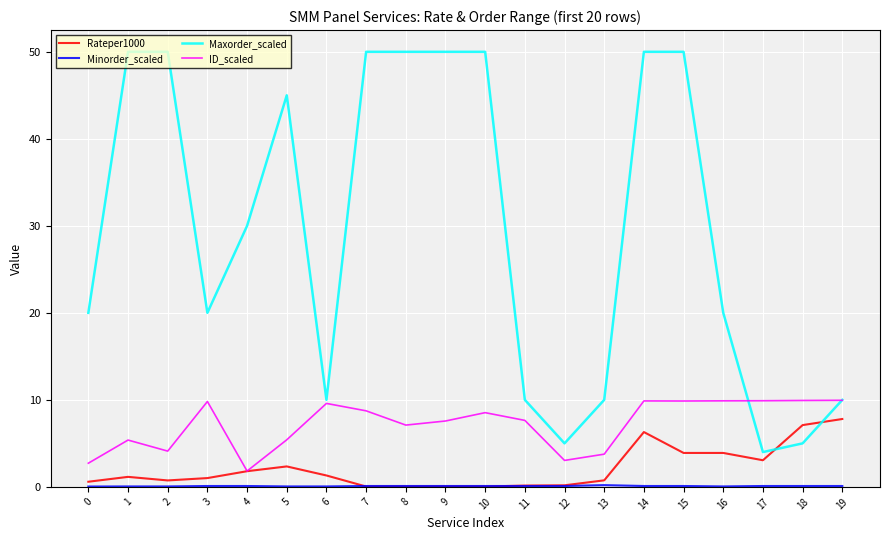

Between 3 and 10, which series saw the biggest shift?

Maxorder_scaled